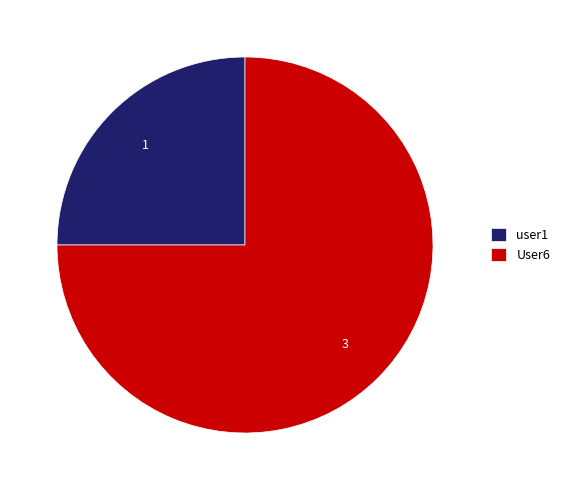

Between User6 and user1, which is larger?

User6